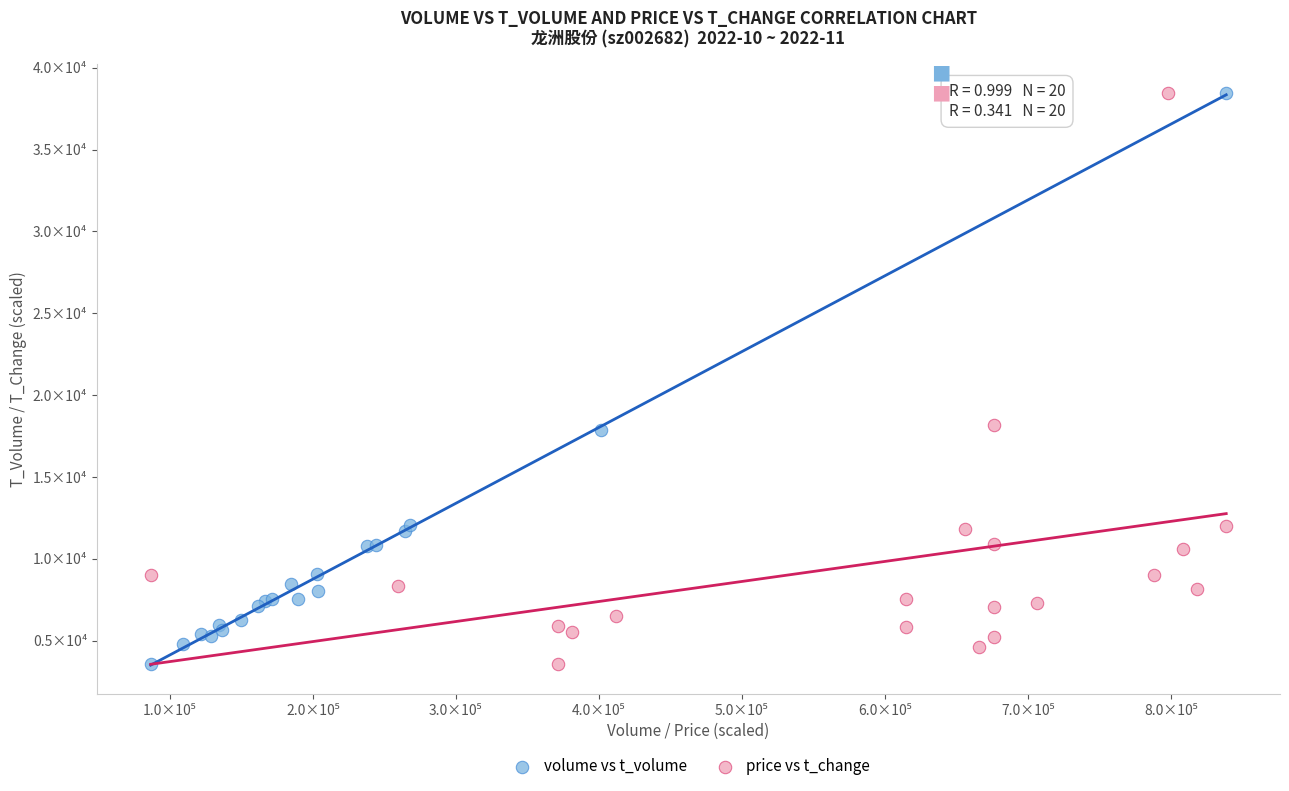

What are all the series names shown in the legend?

volume vs t_volume, price vs t_change